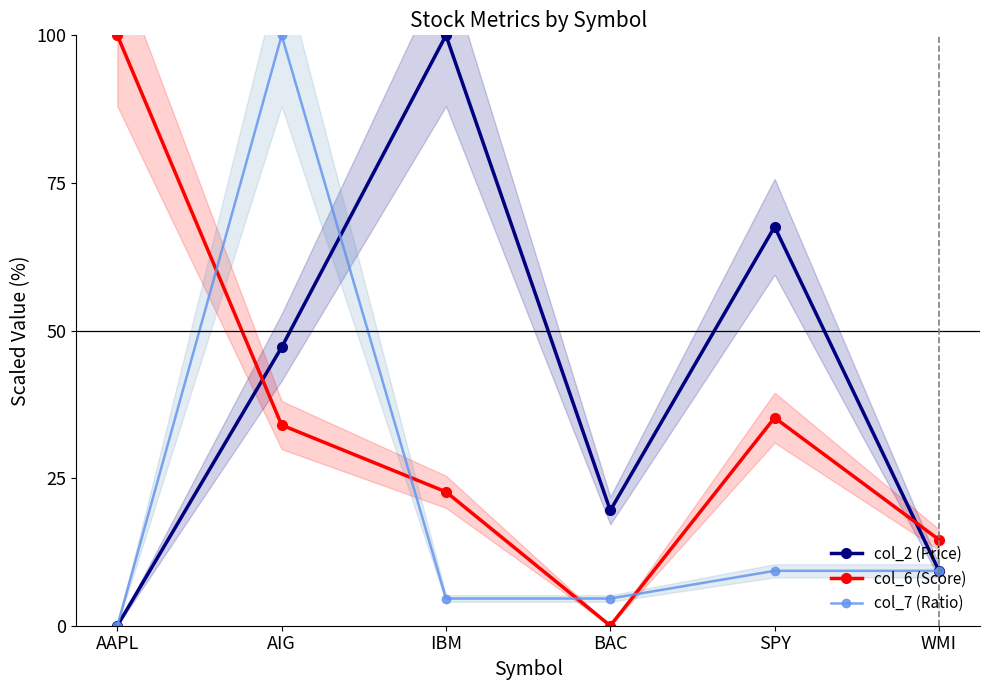

After their last crossing, which series has the higher values: col_6 (Score) or col_2 (Price)?

col_6 (Score)